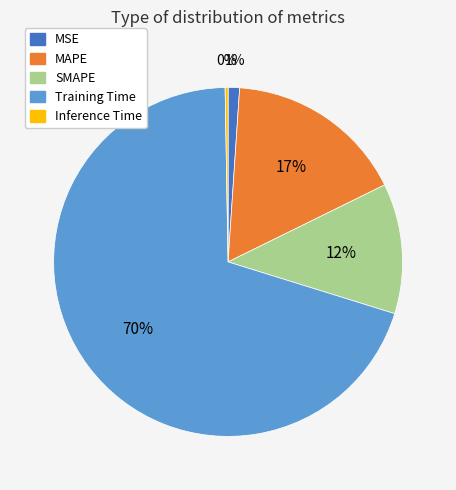

To the nearest percent, what is the combined percentage of MAPE and MSE?

18%